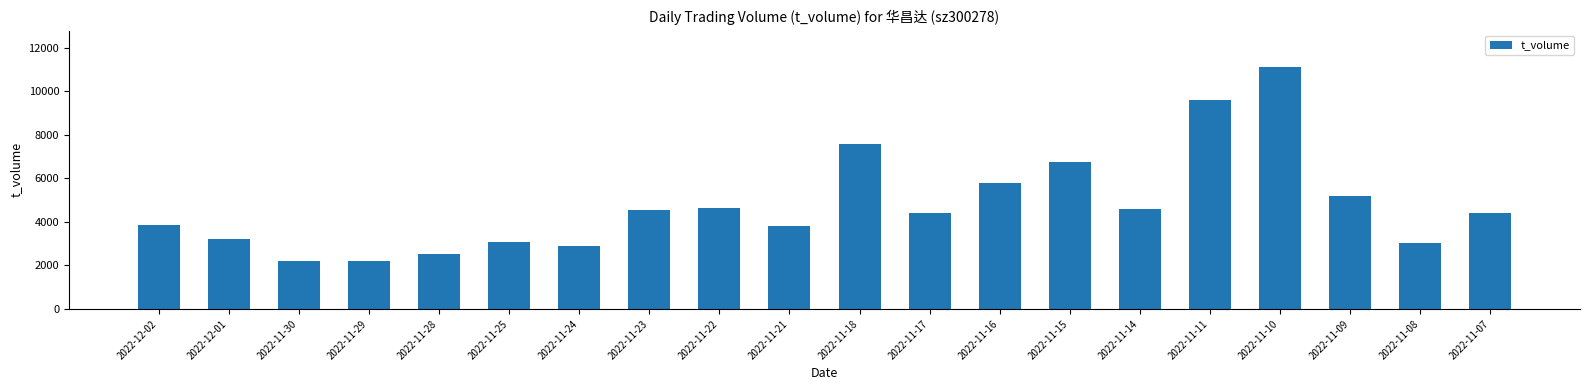

The value at 2022-11-29 is 1448. True or false?

False